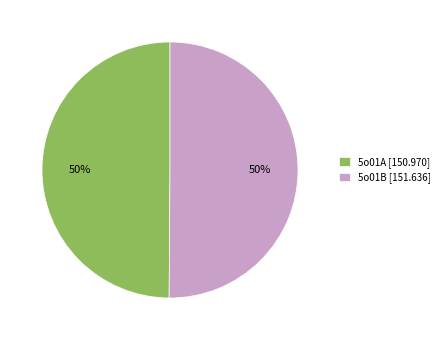

To the nearest percent, what is the average slice percentage?

50%